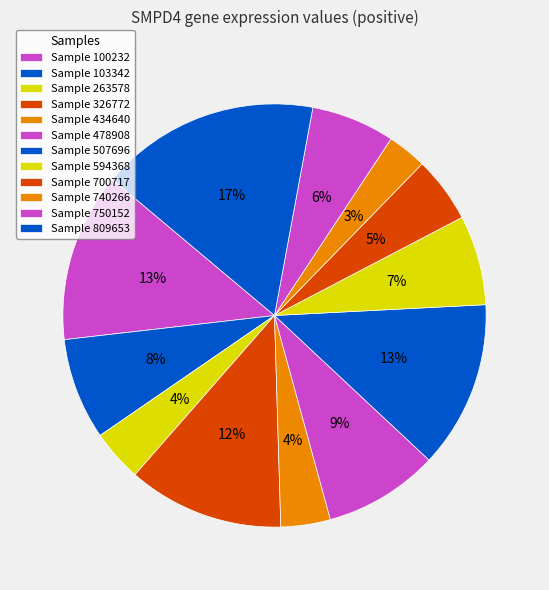

How many segments does this pie chart have?

12